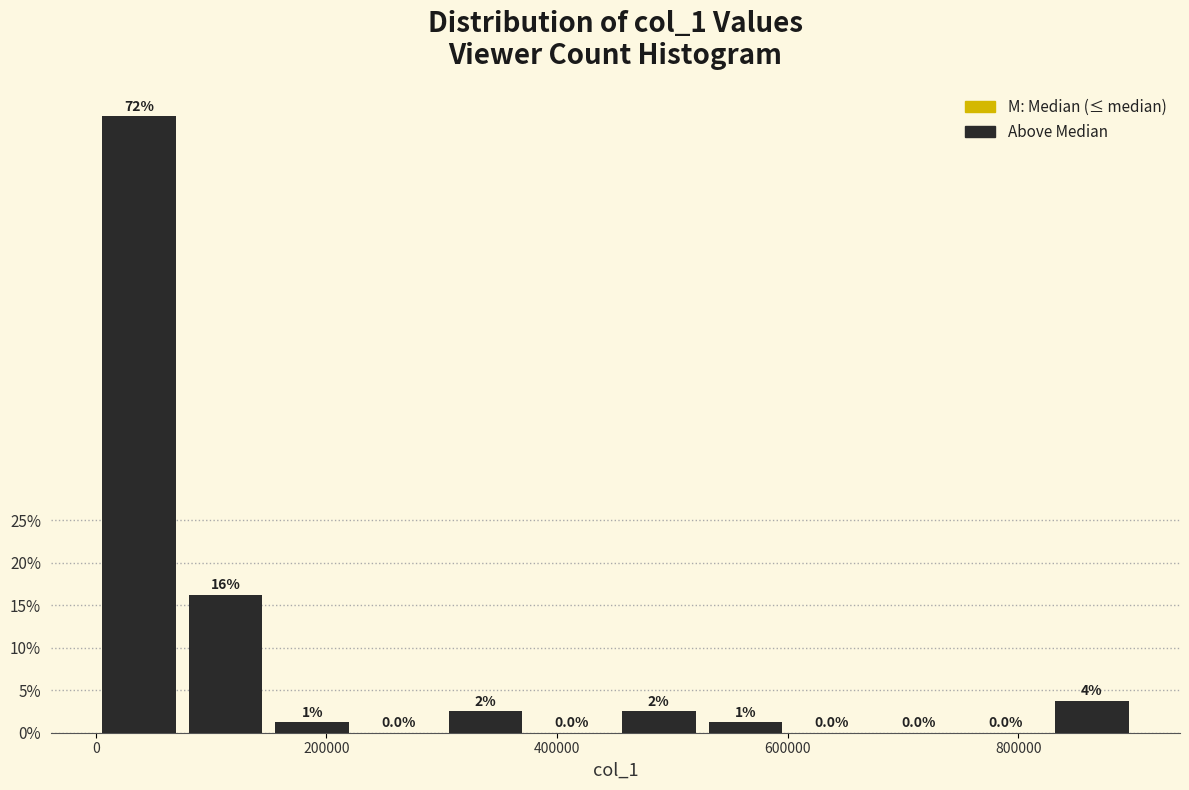

Read against the x-axis, roughly where is the centre of the tallest bar?

40000